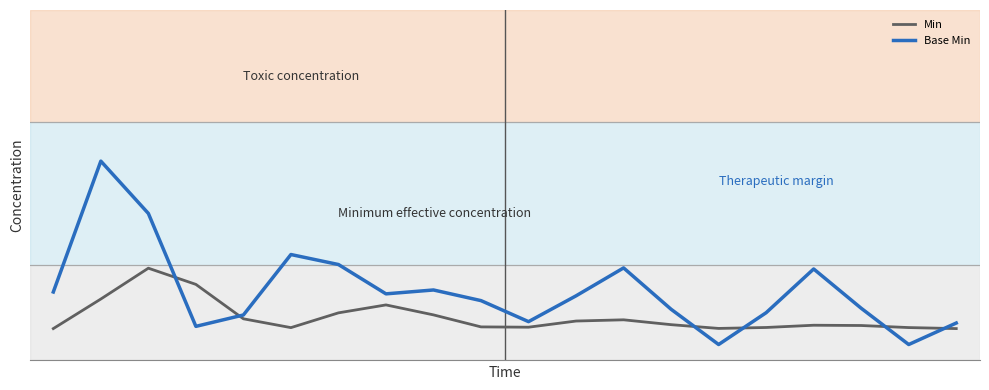

What is the value of the Base Min point at the 8th from the left?

0.1